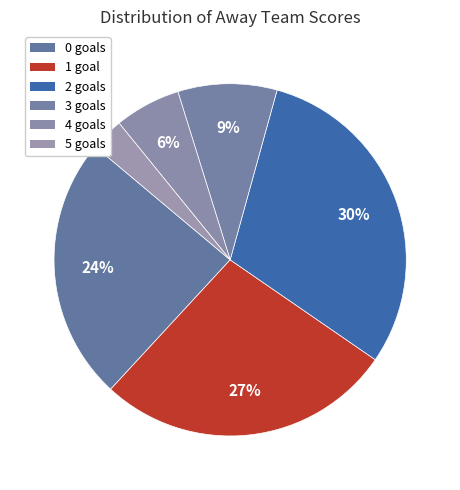

How many slices are in this pie chart?

6